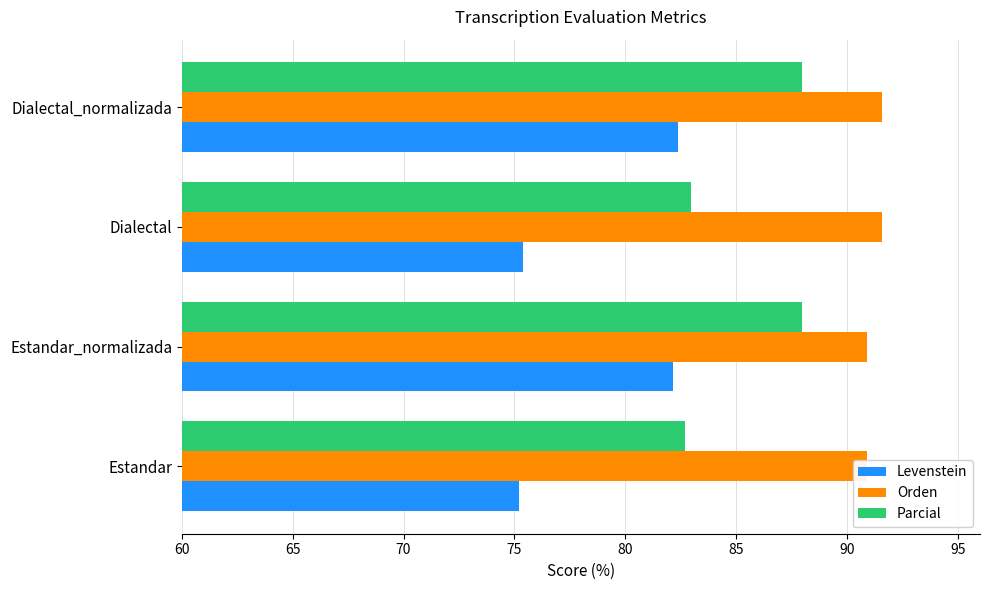

What is the difference between the second highest and second lowest values in the Parcial series?

5.0